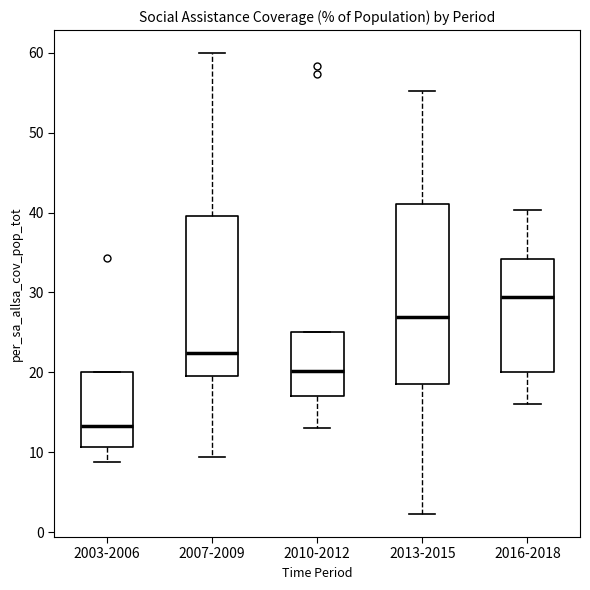

Reading left to right, transcribe this box plot: for each box, give where its median line is, the range the box spans, and where its two whiskers end, as read against the y-axis. The values are not printed on the chart, so give them approximately, as read against the axis.

2003-2006: median 13, box 11 to 20, whiskers 9 to 20
2007-2009: median 22, box 20 to 40, whiskers 9 to 60
2010-2012: median 20, box 17 to 25, whiskers 13 to 25
2013-2015: median 27, box 19 to 41, whiskers 2 to 55
2016-2018: median 29, box 20 to 34, whiskers 16 to 40